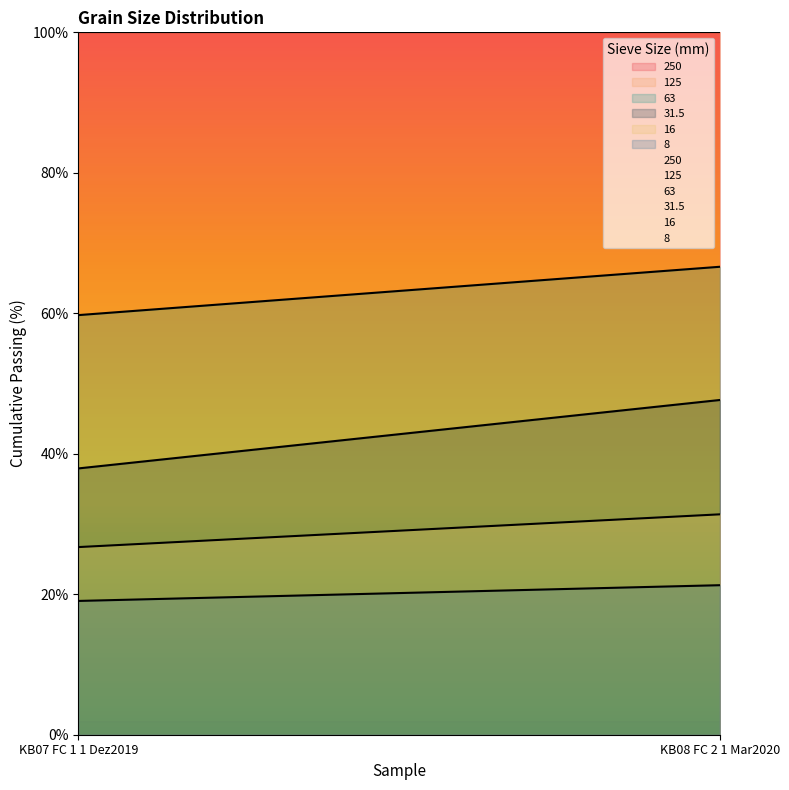

What is the sum of the 8 values at KB08 FC 2 1 Mar2020 and KB07 FC 1 1 Dez2019?

40.3